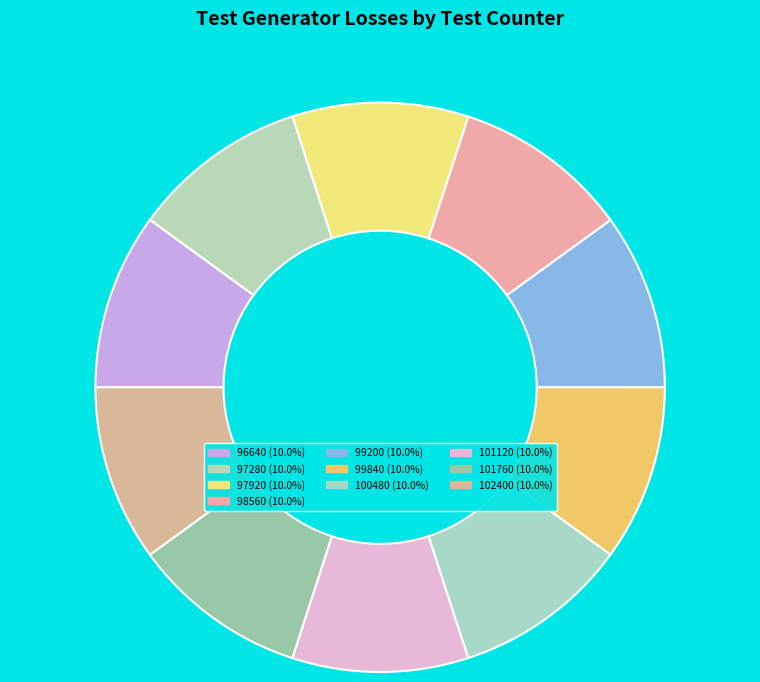

Count the number of slices in the pie.

10